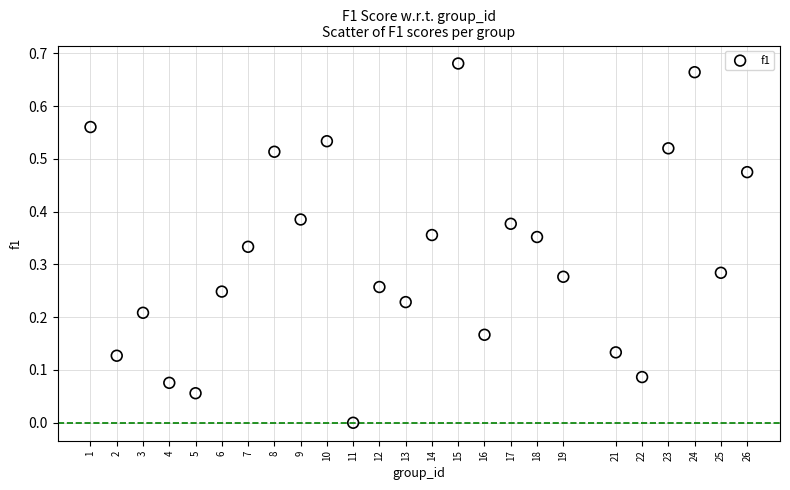

What is the range of X values (max minus min)?

25.0